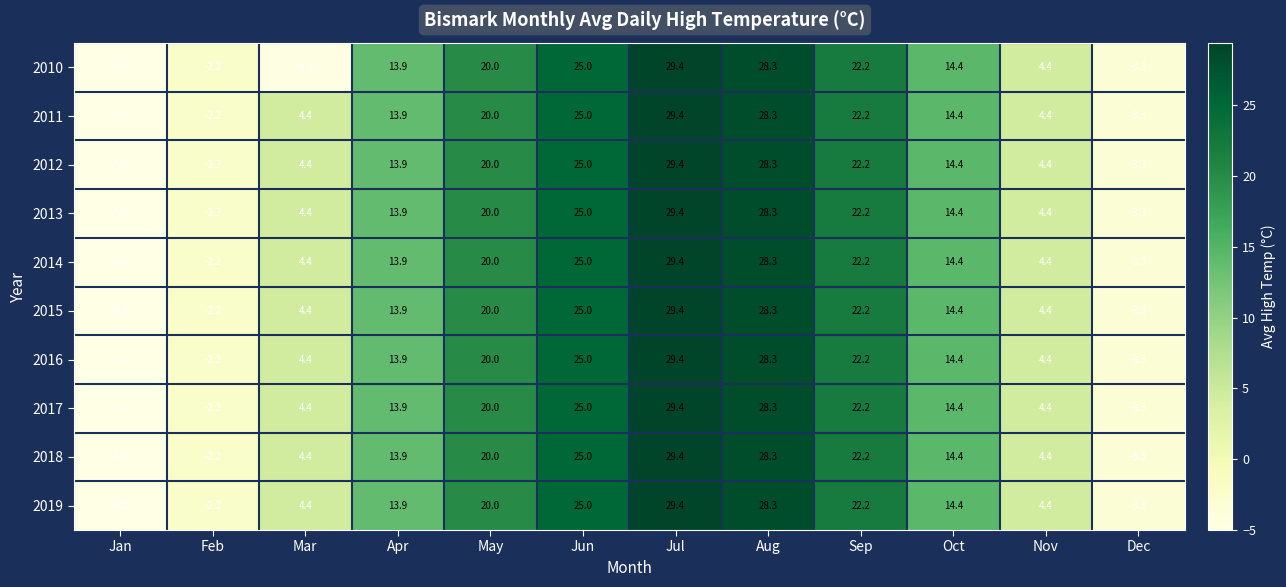

Is it true that 2017 equals 13.9 at Apr?

True